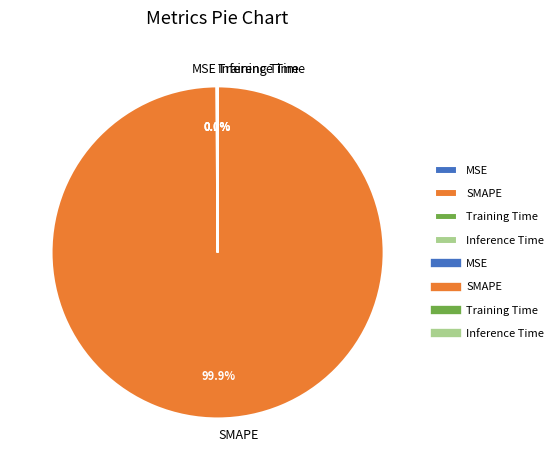

Is there a majority slice in this chart?

Yes